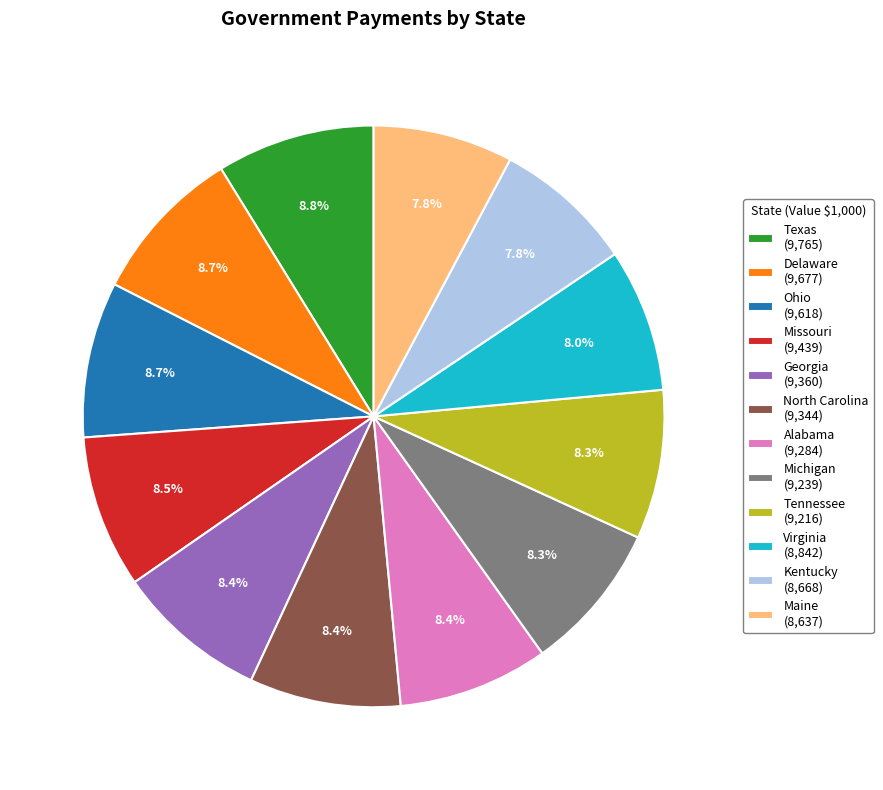

Is the sum of Delaware and Texas greater than half?

No